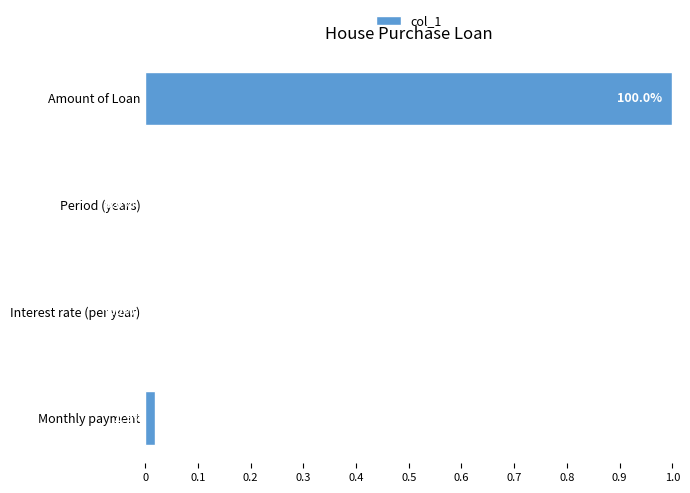

Which label corresponds to the largest value in the chart?

Amount of Loan